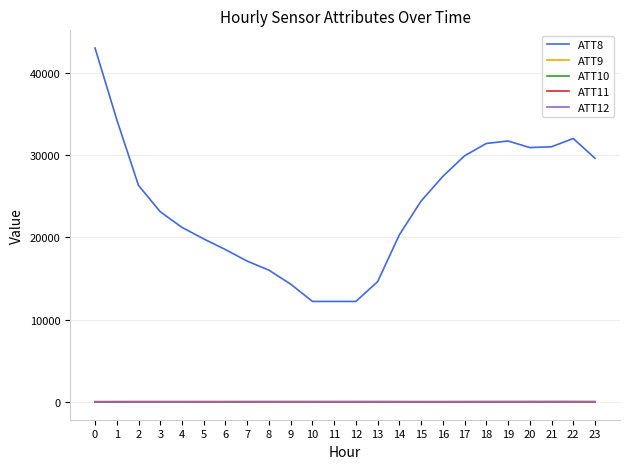

How many times do ATT10 and ATT12 cross each other?

6